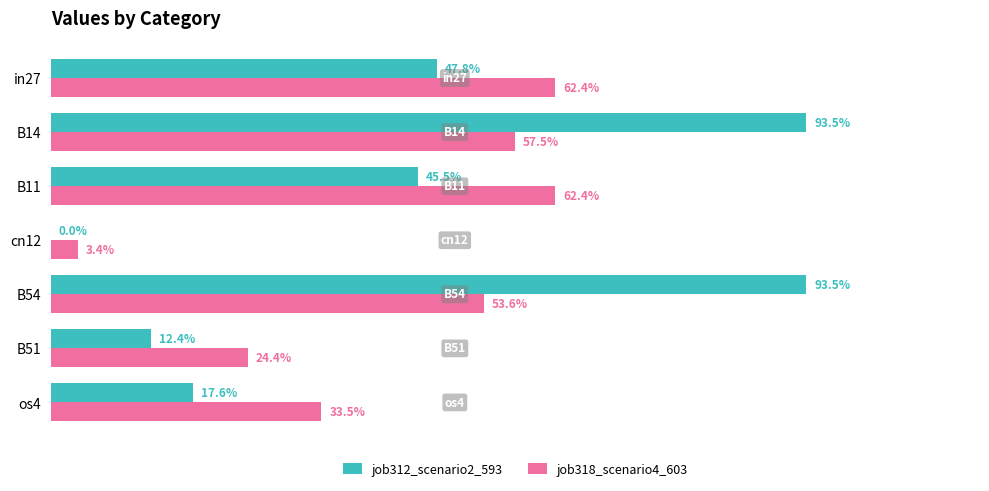

What are all the series names shown in the legend?

job312_scenario2_593, job318_scenario4_603